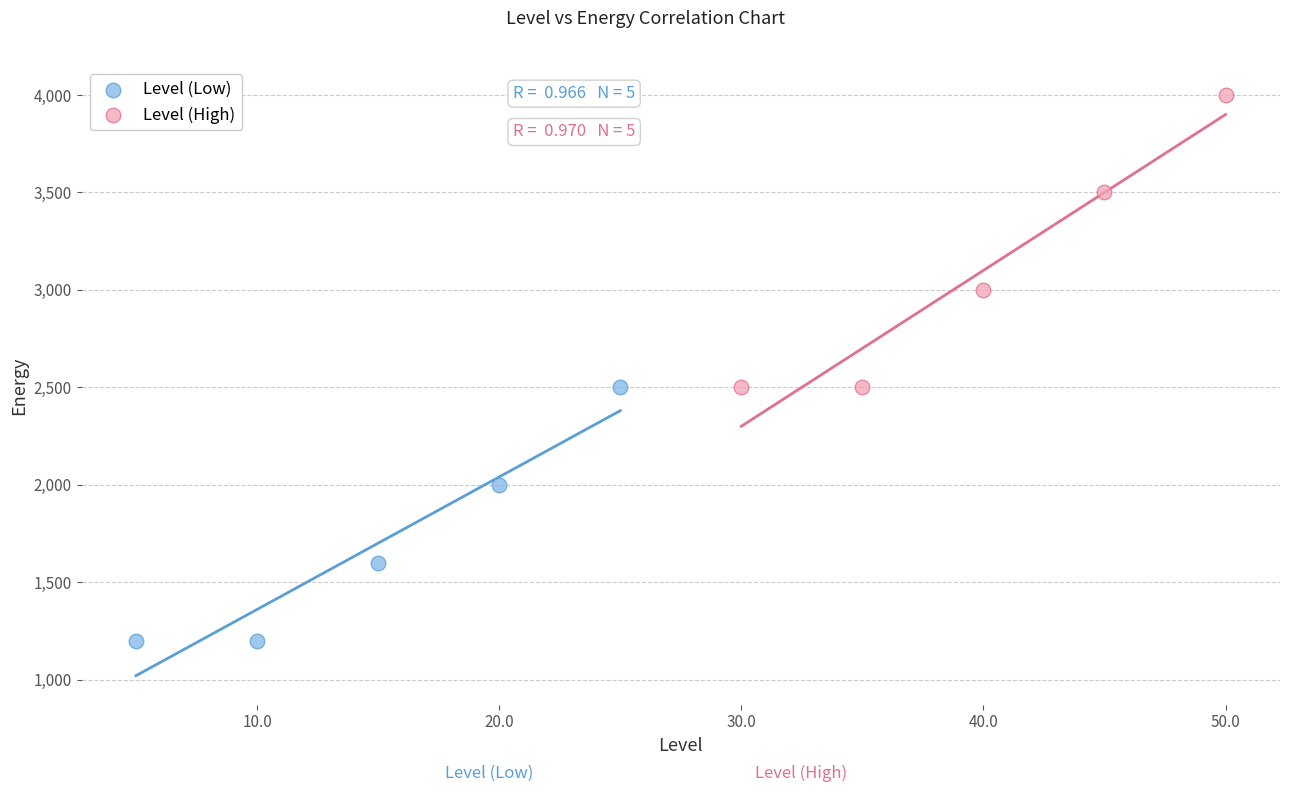

What are all the series names shown in the legend?

Level (Low), Level (High)